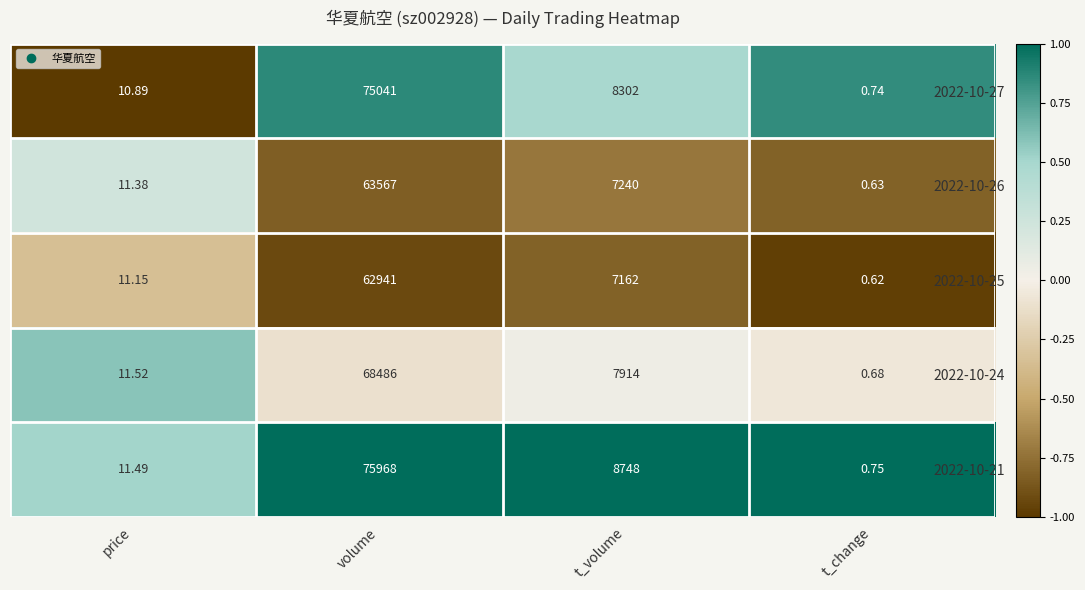

At which category is the sum across all series the highest?

volume